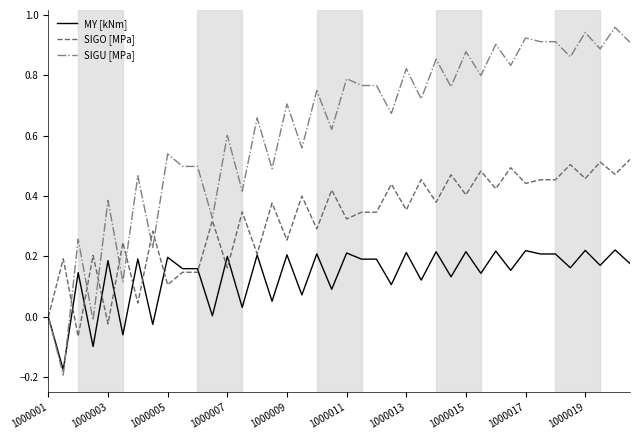

Which series has the largest range (max minus min)?

SIGU [MPa]